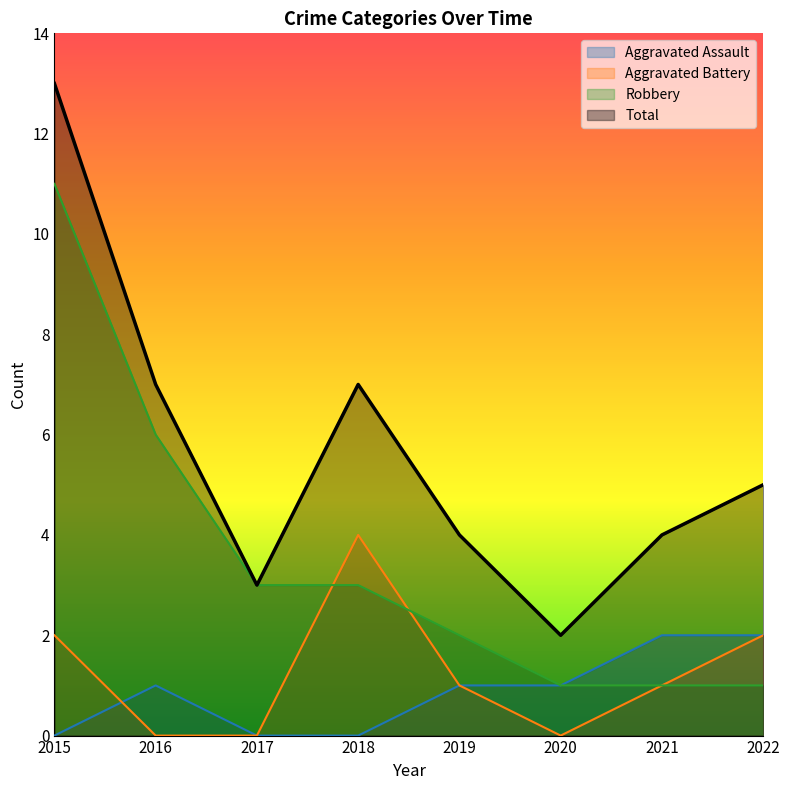

True or false: Total has a value of 5 at 2022.

True